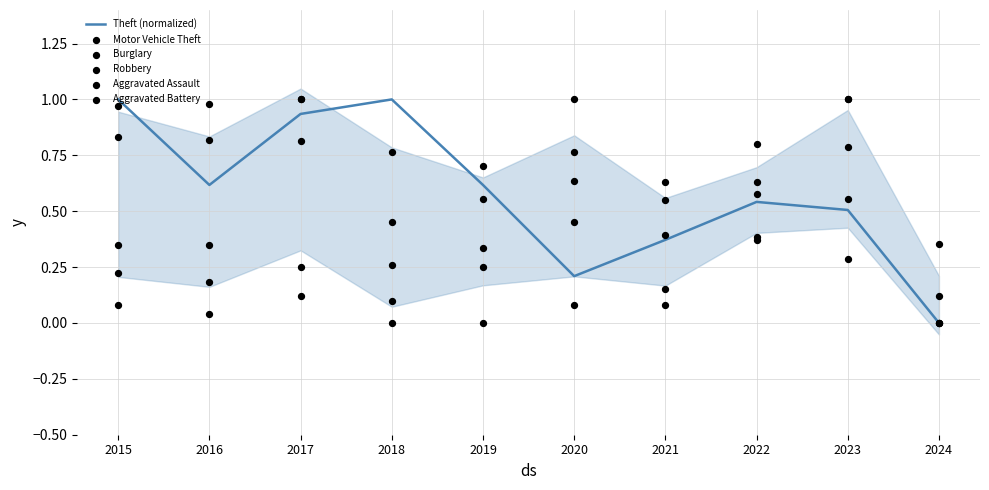

What is the total value across all series at 2020?

3.1